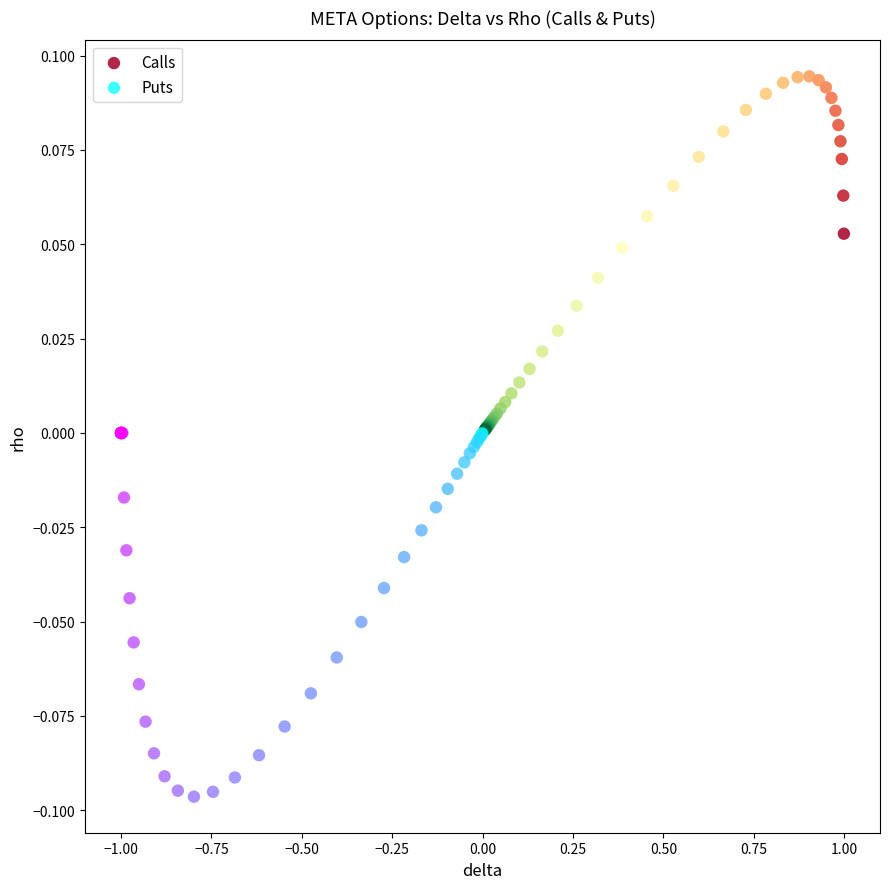

Which series reaches the minimum Y coordinate?

Puts